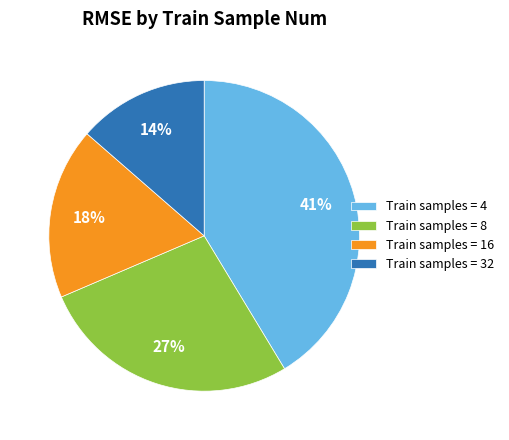

To the nearest percent, what is the combined percentage of Train samples = 4 and Train samples = 16?

59%